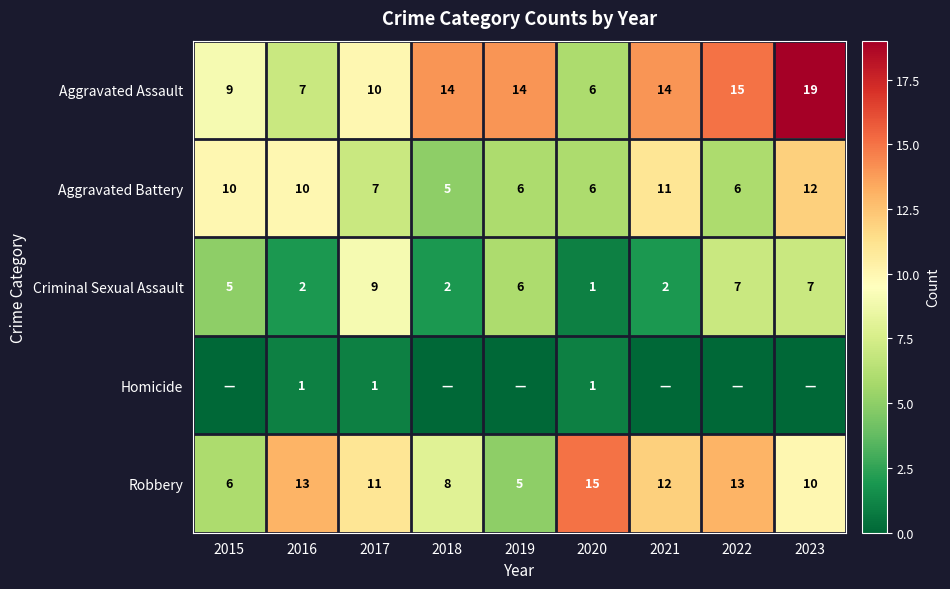

What is the difference between the Robbery values at 2017 and 2023?

1